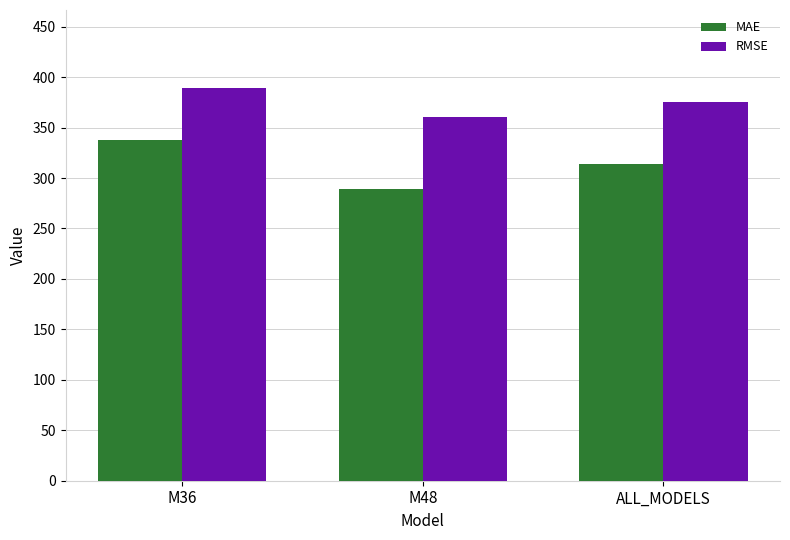

Reading right to left, what are all the values shown in this chart?

MAE: 313.7	289.5	337.9
RMSE: 375.1	360.9	388.8